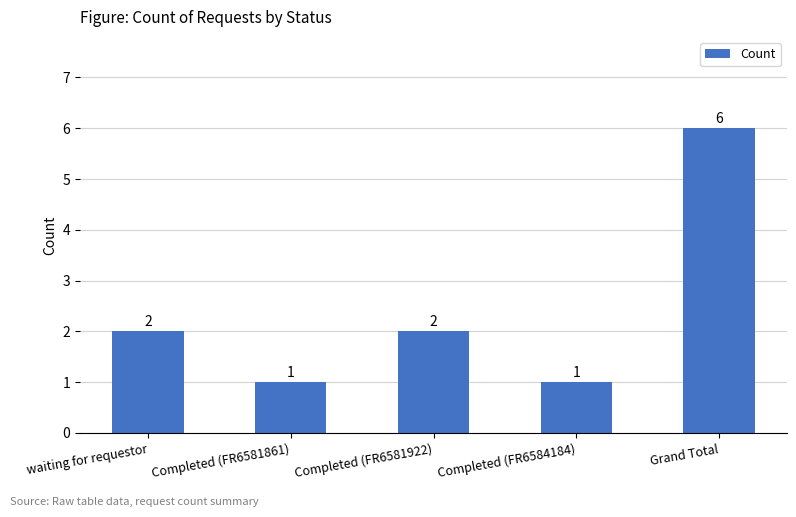

How many data points does each series have?

5